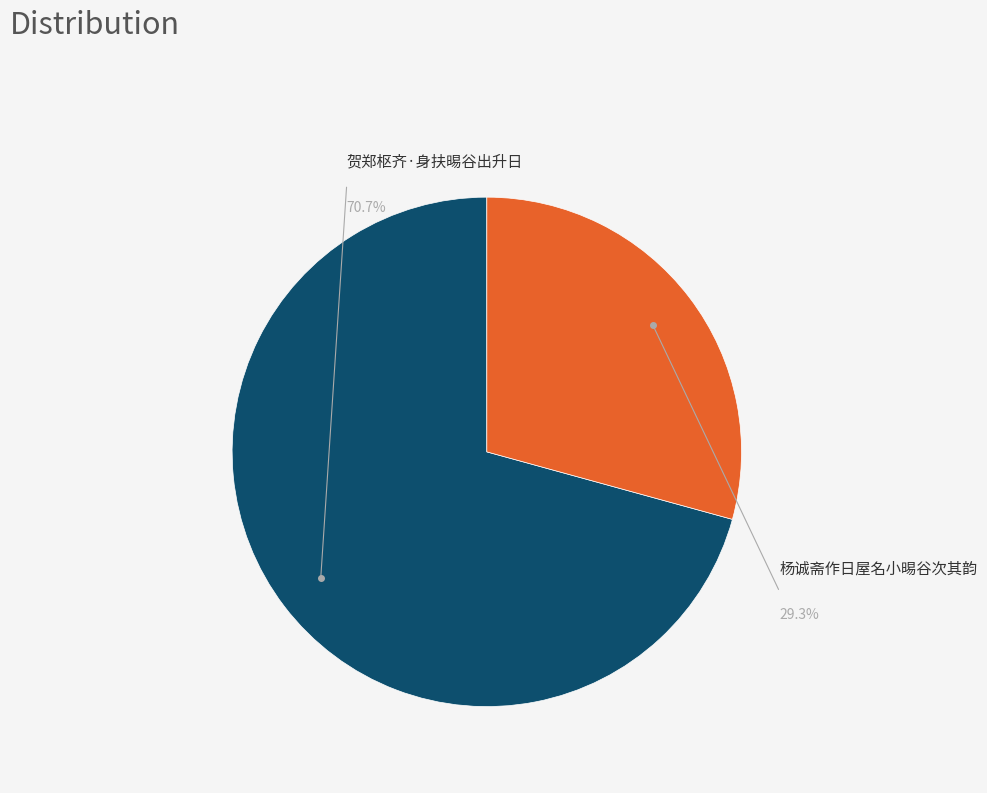

Is there any slice that represents more than half of the pie?

Yes